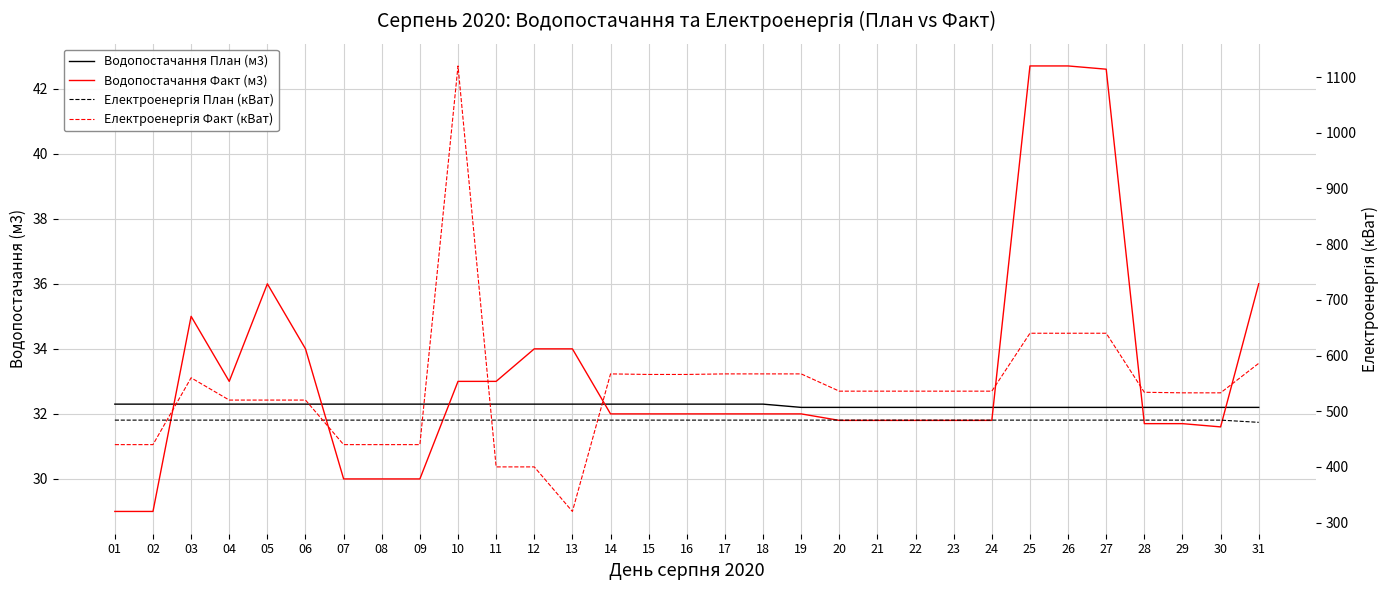

At which category does Водопостачання Факт (м3) reach its first local peak?

03